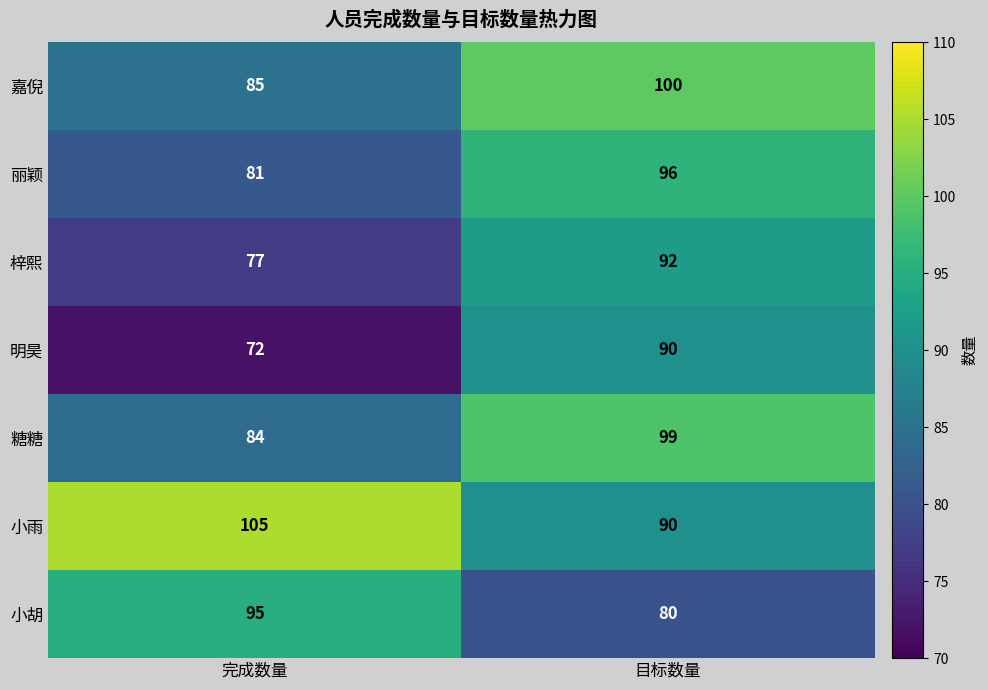

What is the spread (max minus min) of values at 目标数量?

20